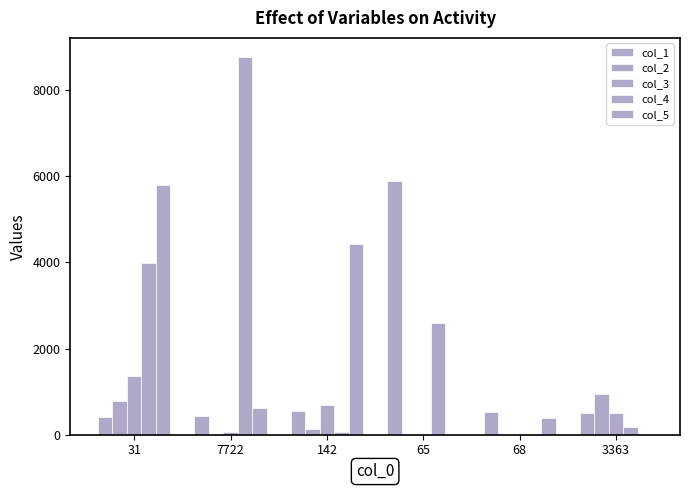

What is the approximate value of col_2 at 3363, to the nearest 10?

940